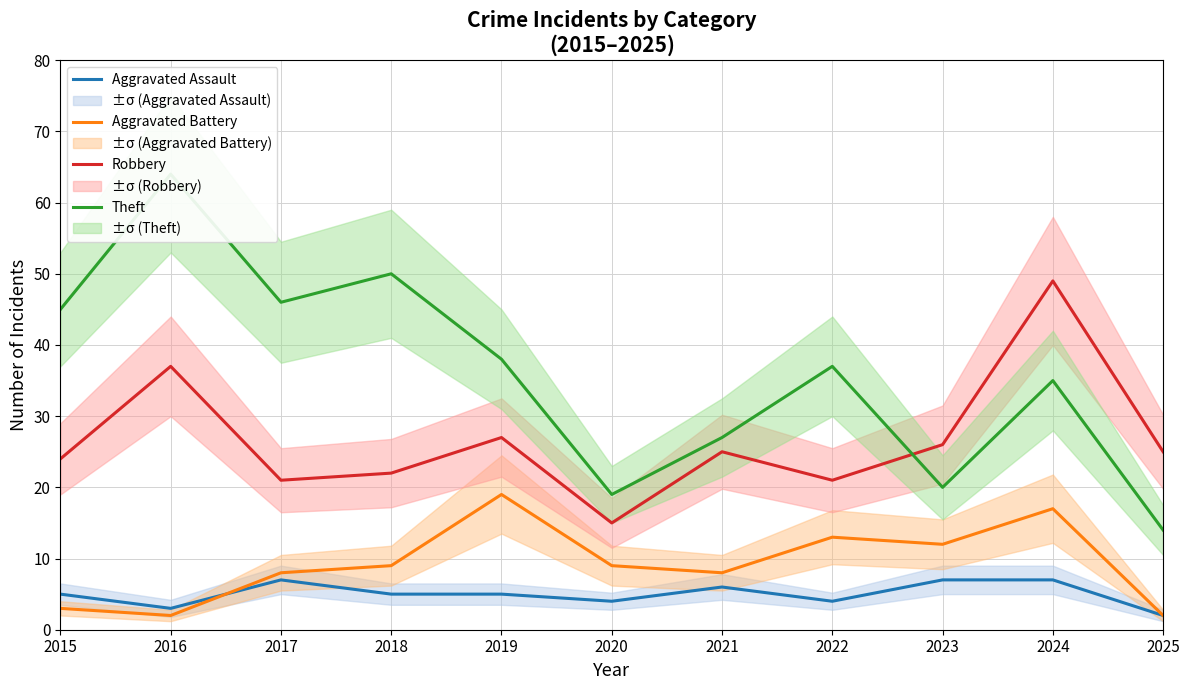

What is the value of the Robbery point at the 11th from the left?

25